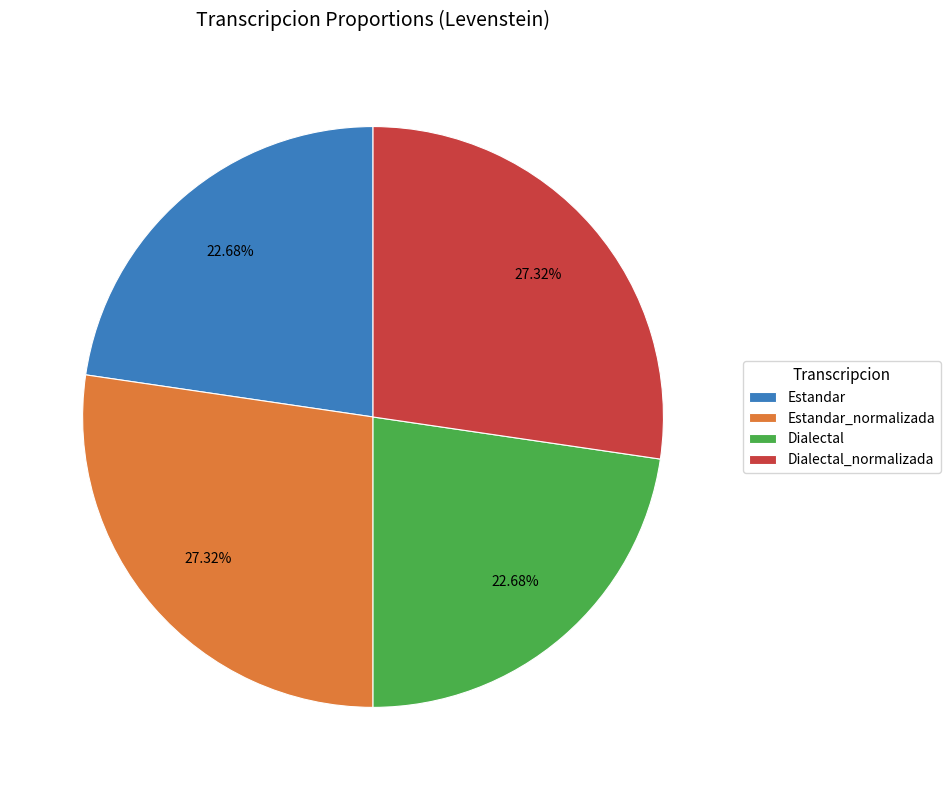

What is the ratio of the value at Dialectal_normalizada to the value at Dialectal?

1.2